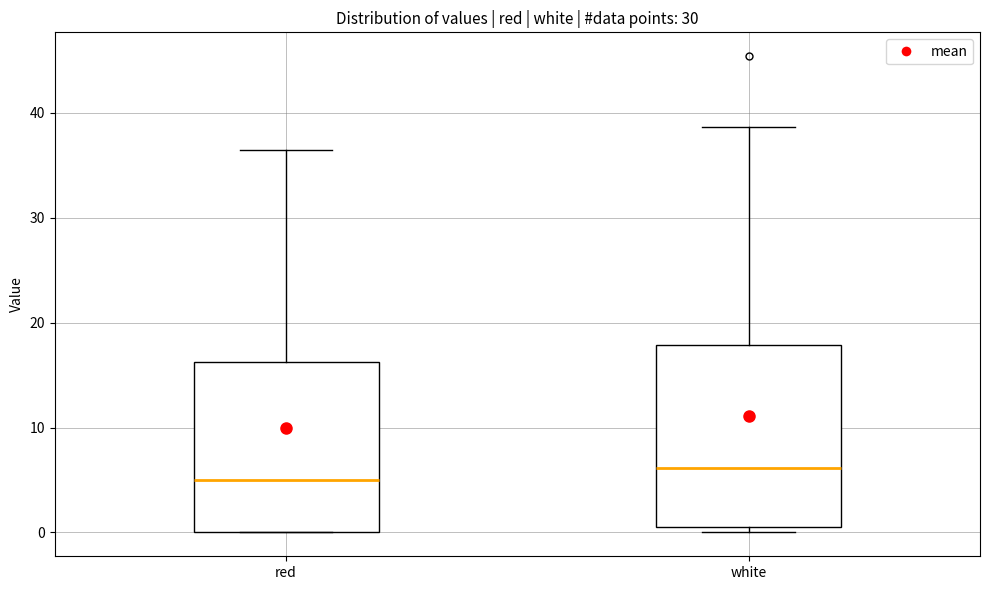

Reading left to right, read every box against the y-axis: the position of its median line, the range the box covers, and the ends of its whiskers. The values are not printed on the chart, so give them approximately, as read against the axis.

red: median 5, box 0 to 16, whiskers 0 to 36
white: median 6, box 1 to 18, whiskers 0 to 39